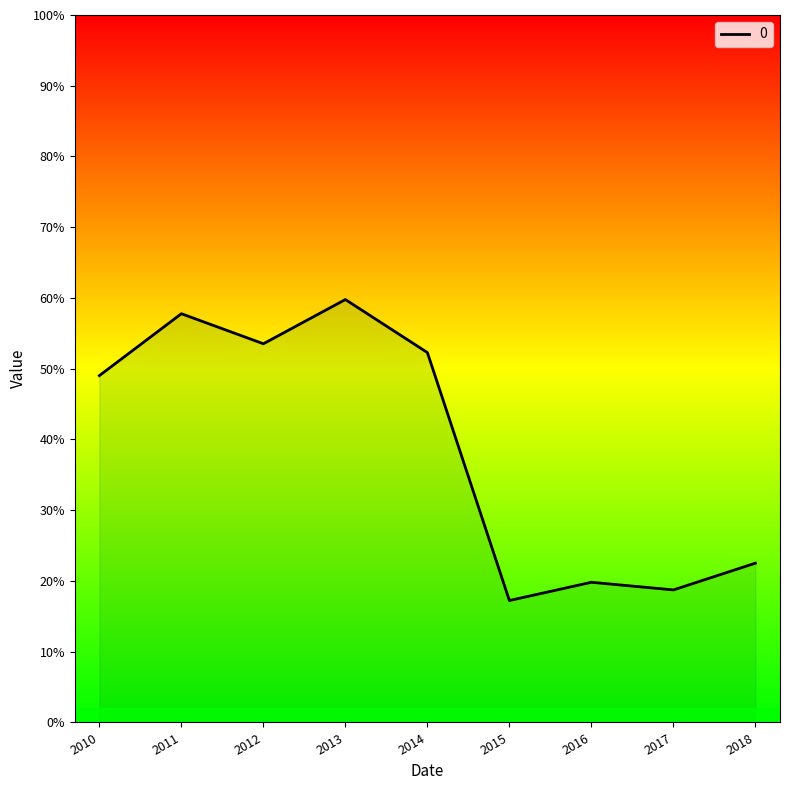

Between 2010 and 2018, which is larger?

2010